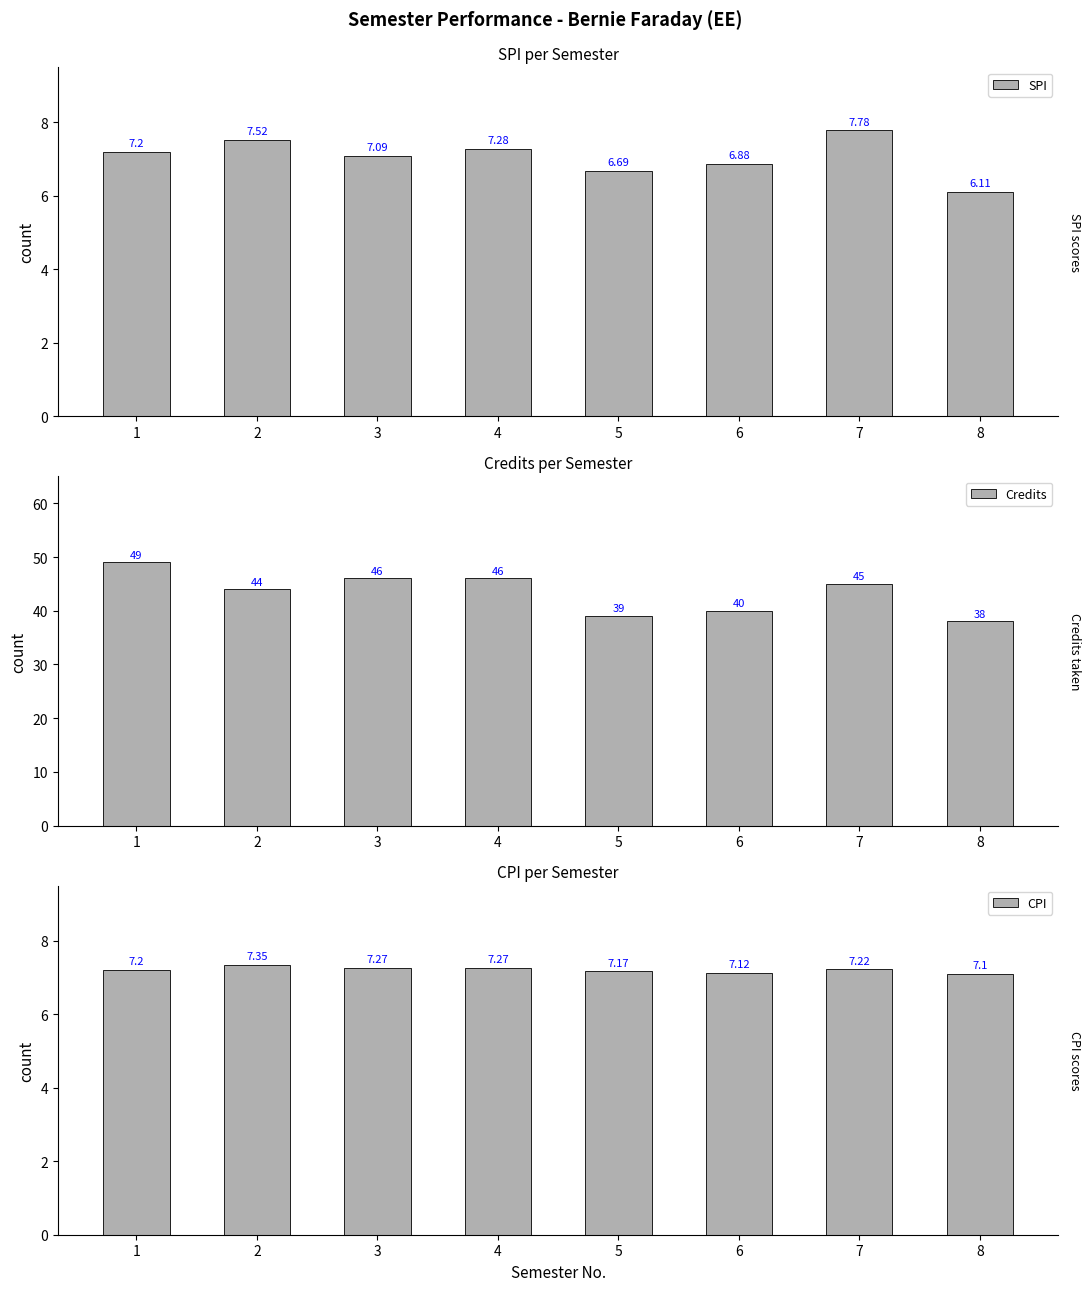

Rank the series by their maximum value, from lowest to highest.

CPI, SPI, Credits